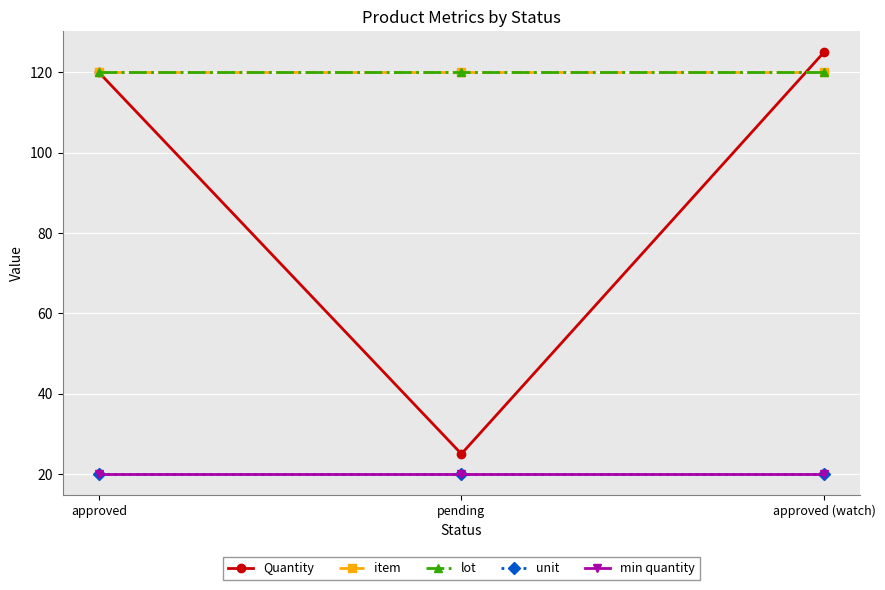

How many lines are shown in the chart?

5